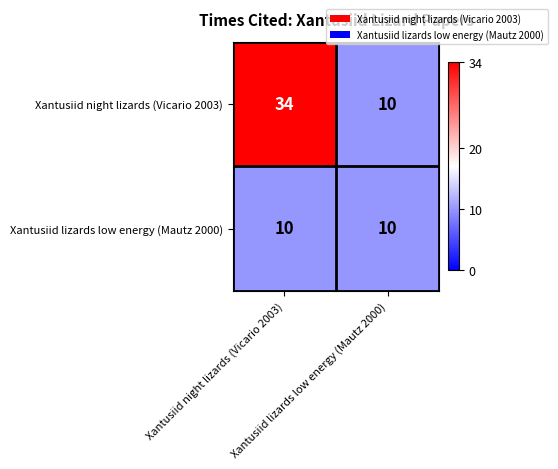

List the series in order of their peak value, lowest first.

Xantusiid lizards low energy (Mautz 2000), Xantusiid night lizards (Vicario 2003)